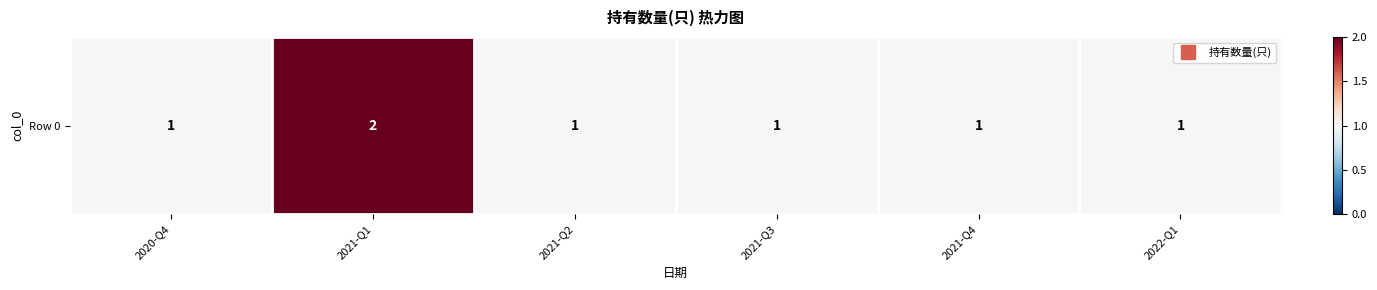

Between 2021-Q2 and 2020-Q4, which is larger?

2021-Q2